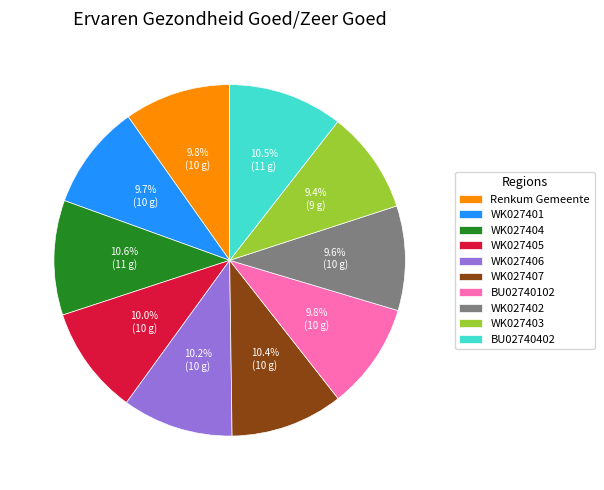

Which has a higher value, WK027401 or WK027407?

WK027407